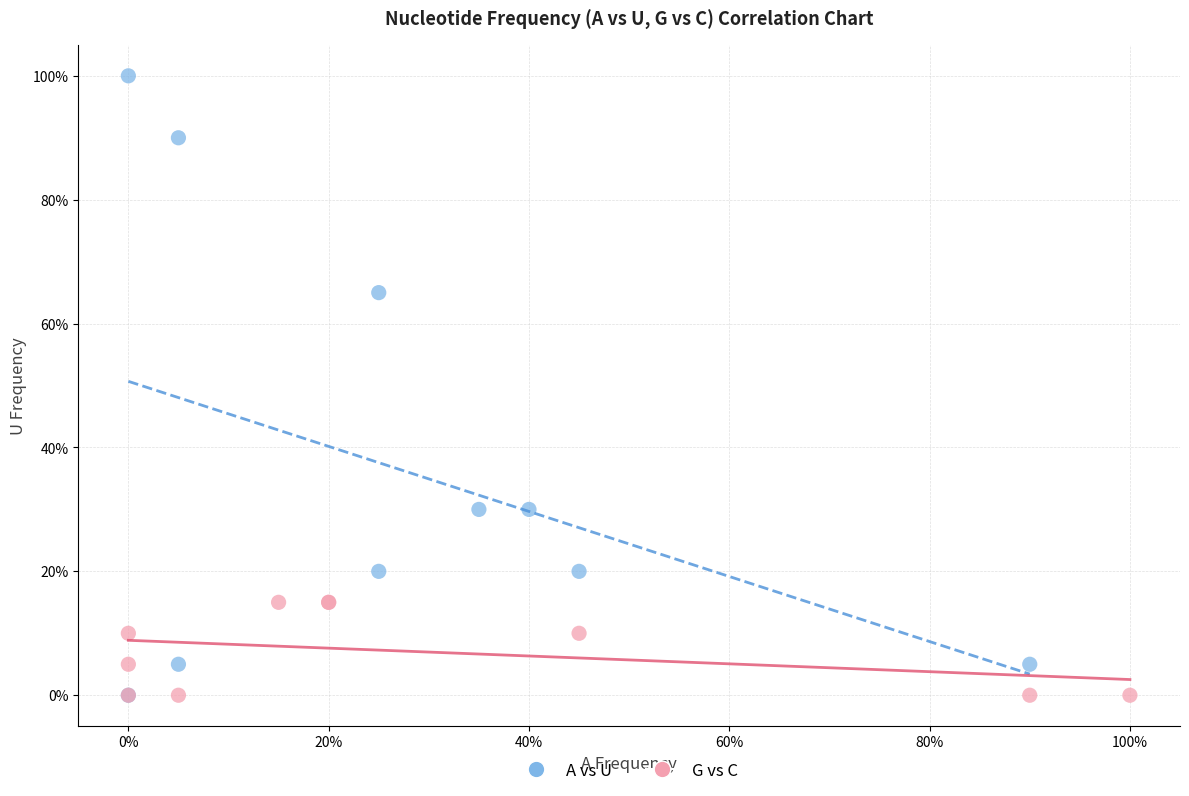

What are all the series names shown in the legend?

A vs U, G vs C